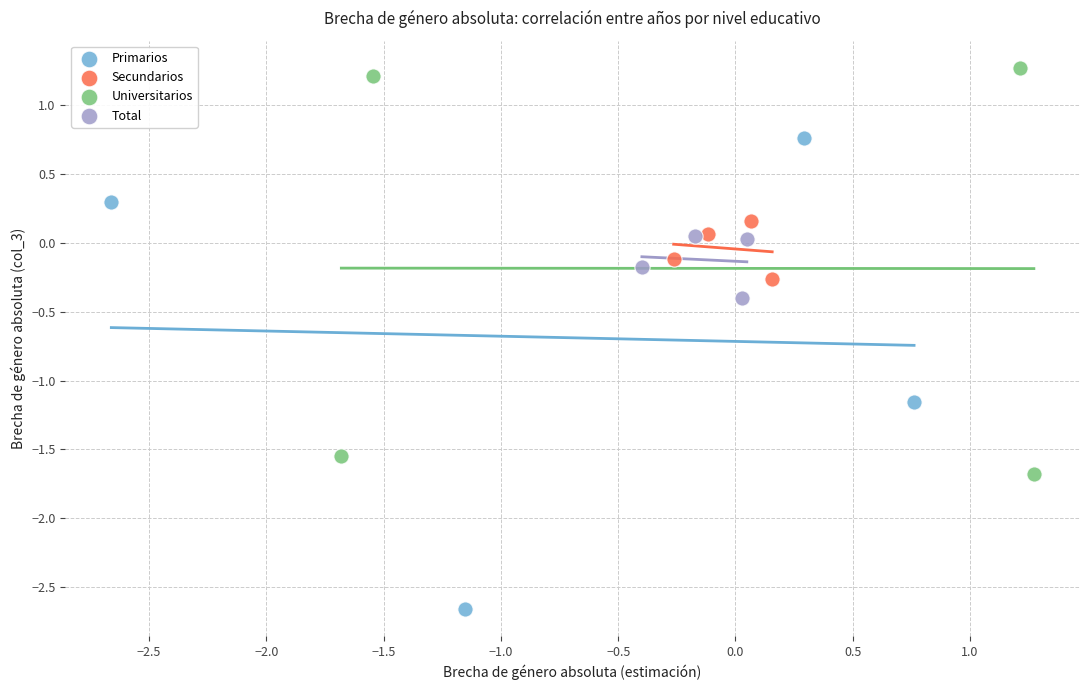

Which series reaches the minimum Y coordinate?

Primarios